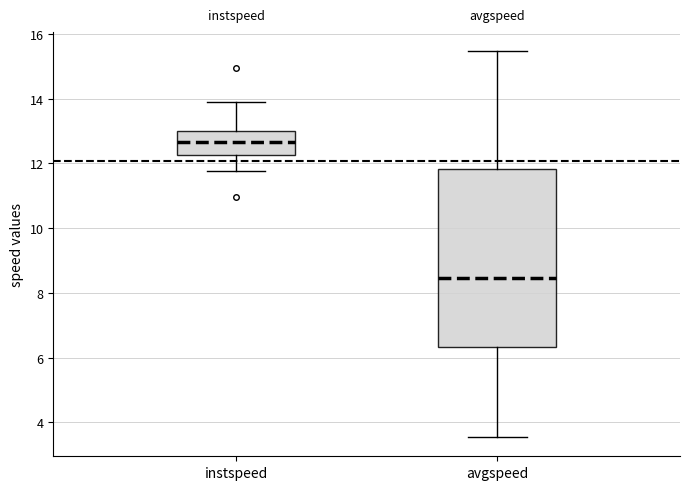

Where is the lower edge of the box for instspeed on the y-axis? The values are not printed on the chart, so give them approximately, as read against the axis.

12.2